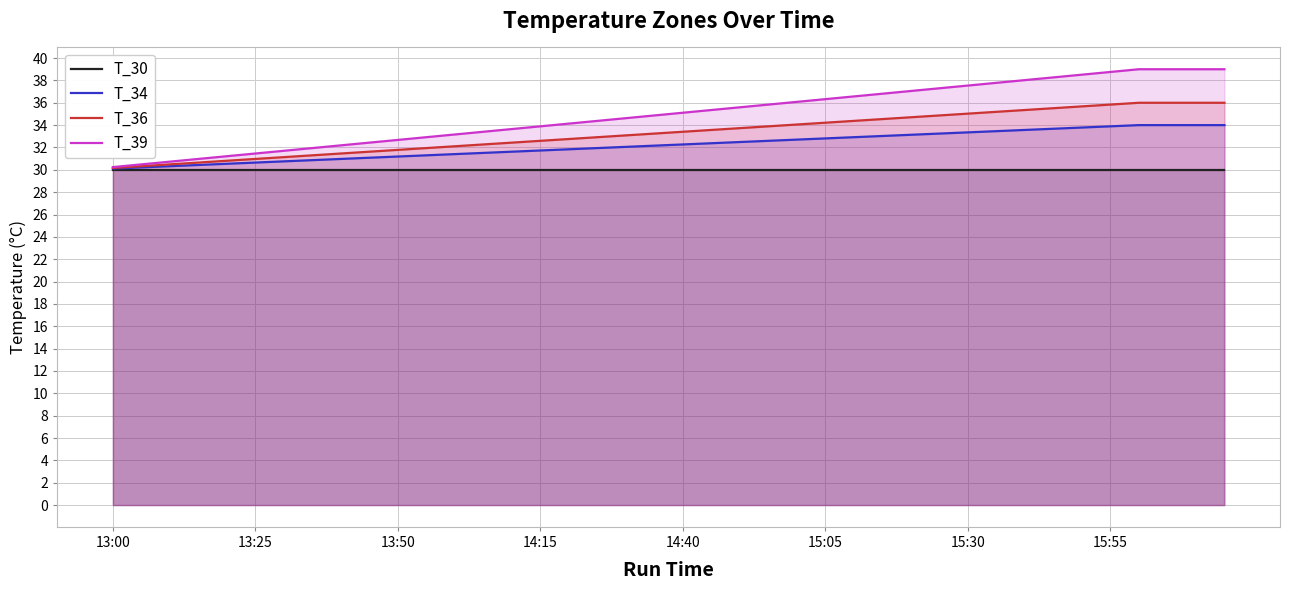

The T_39 series shows 38.8 at 15:55. True or false?

True